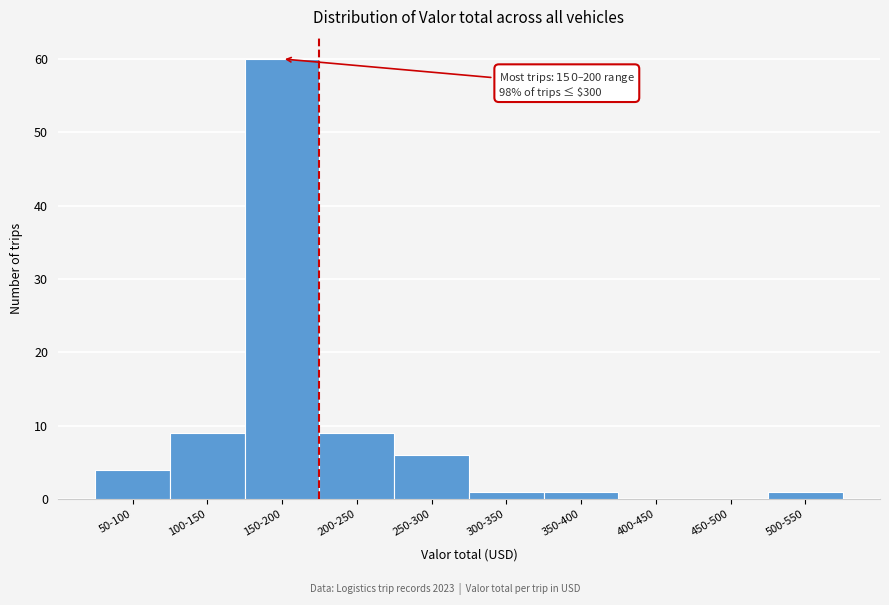

Reading left to right, what are all the values shown in this chart?

50-100=4	100-150=9	150-200=60	200-250=9	250-300=6	300-350=1	350-400=1	400-450=0	450-500=0	500-550=1